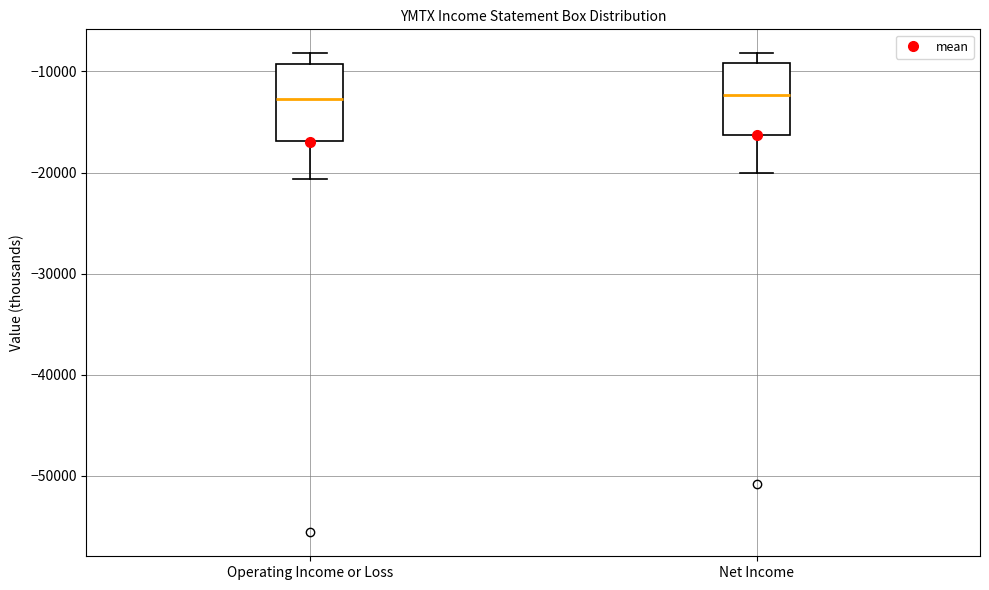

Where is the lower edge of the box for Net Income on the y-axis? The values are not printed on the chart, so give them approximately, as read against the axis.

-16000